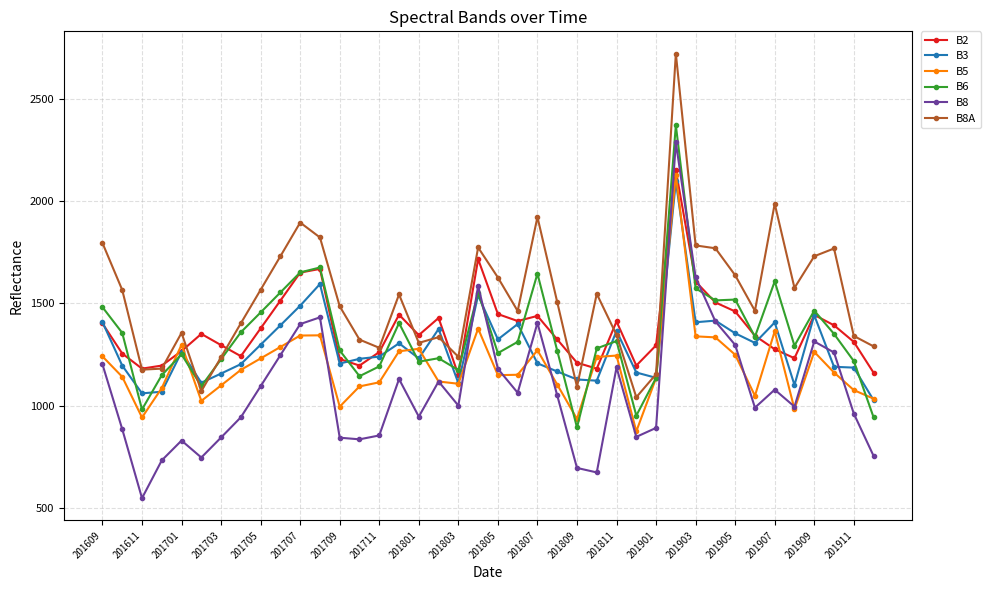

True or false: B3 has more than 2 points higher than both neighbors.

True